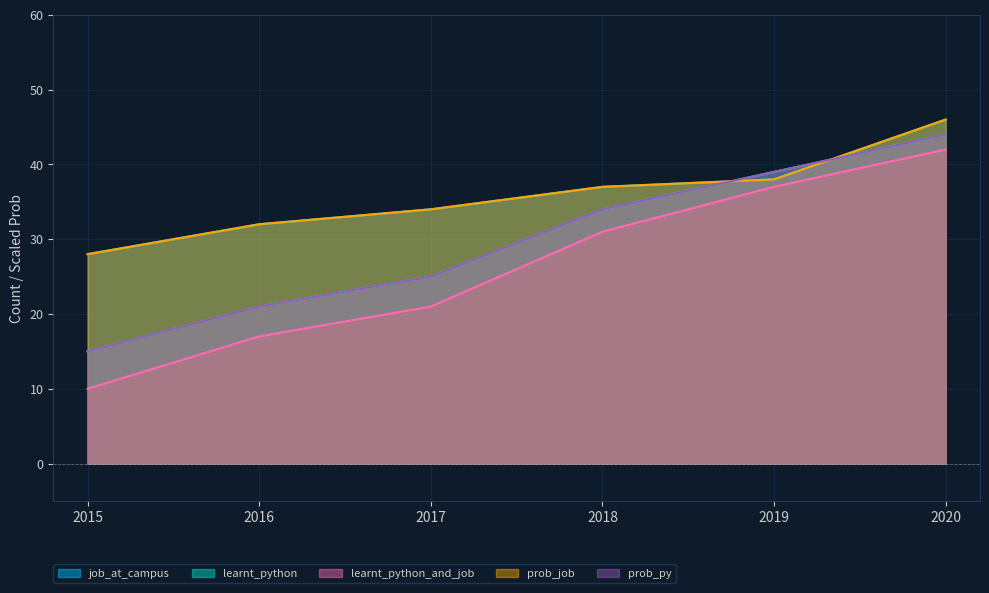

The prob_py series shows 77.3 at 2020. True or false?

False